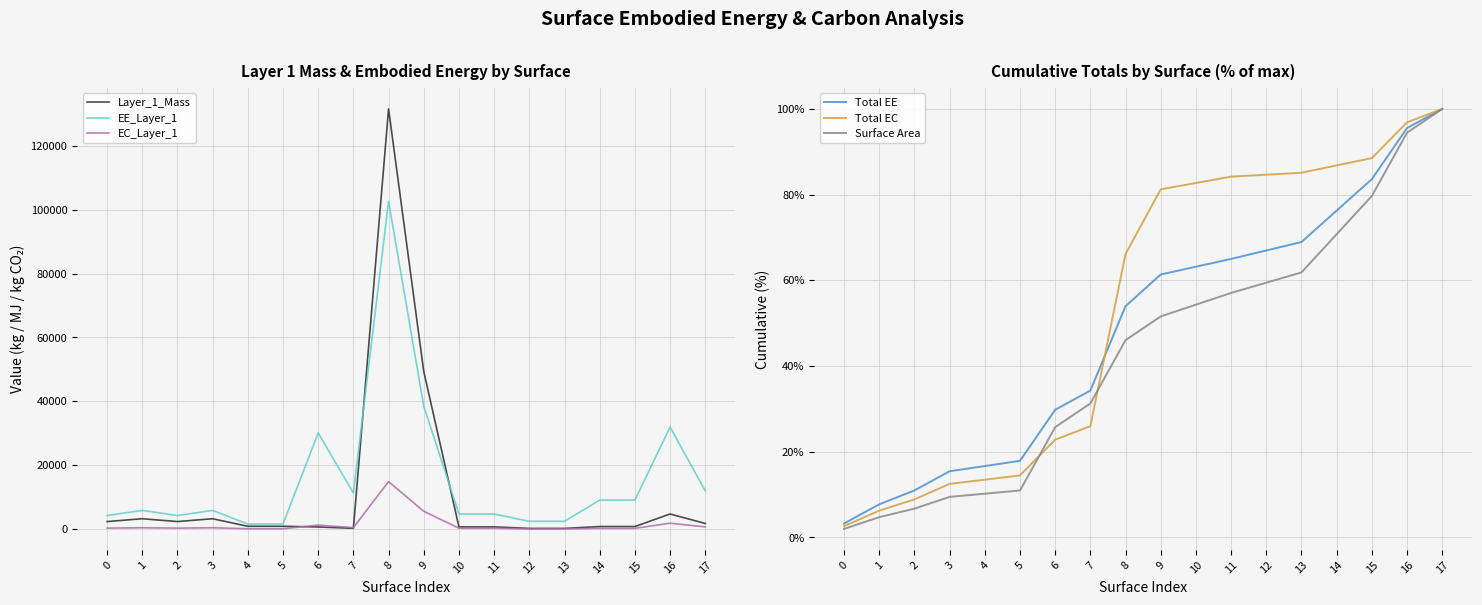

True or false: Surface Area and Layer_1_Mass cross at least once.

False